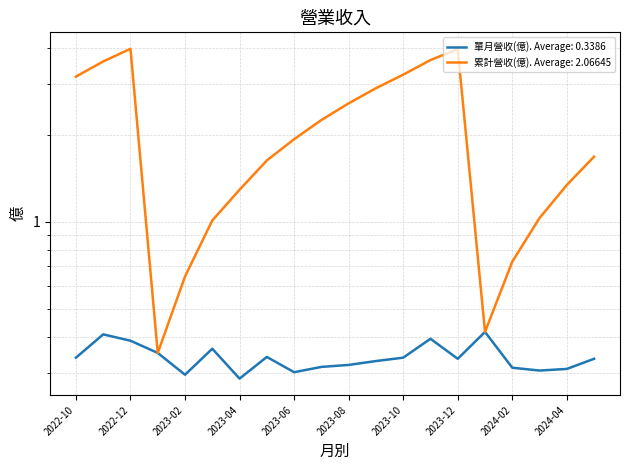

What is the highest value of the 累計營收(億) series?

4.0